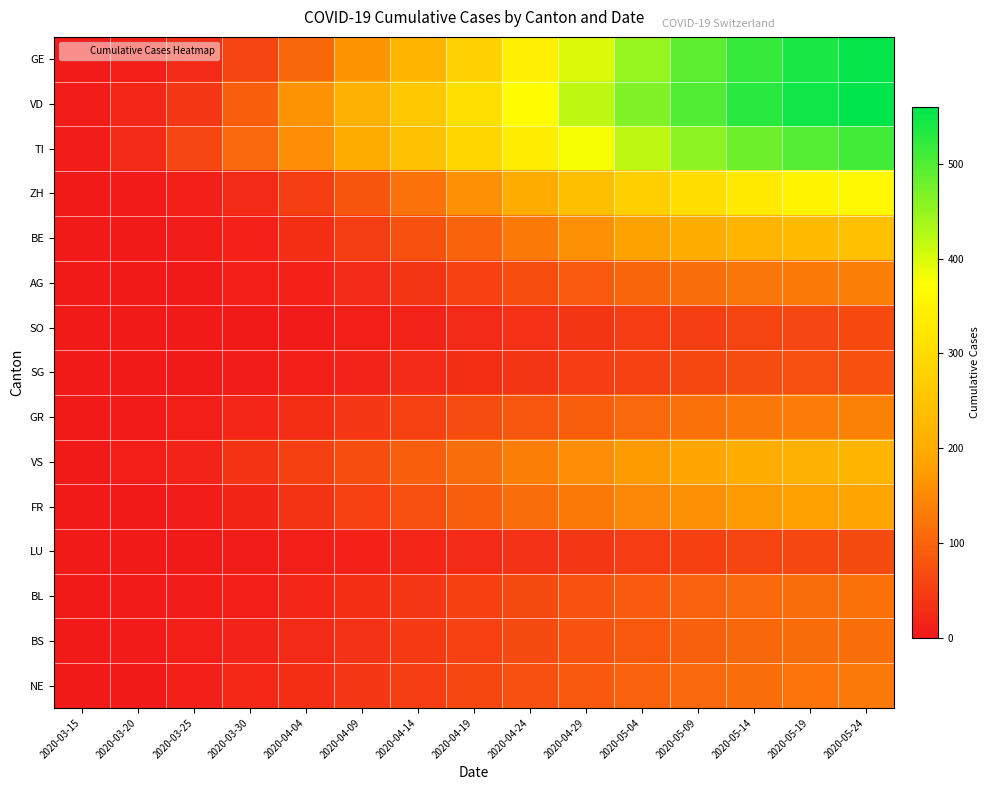

At which category is the sum across all series the highest?

2020-05-24